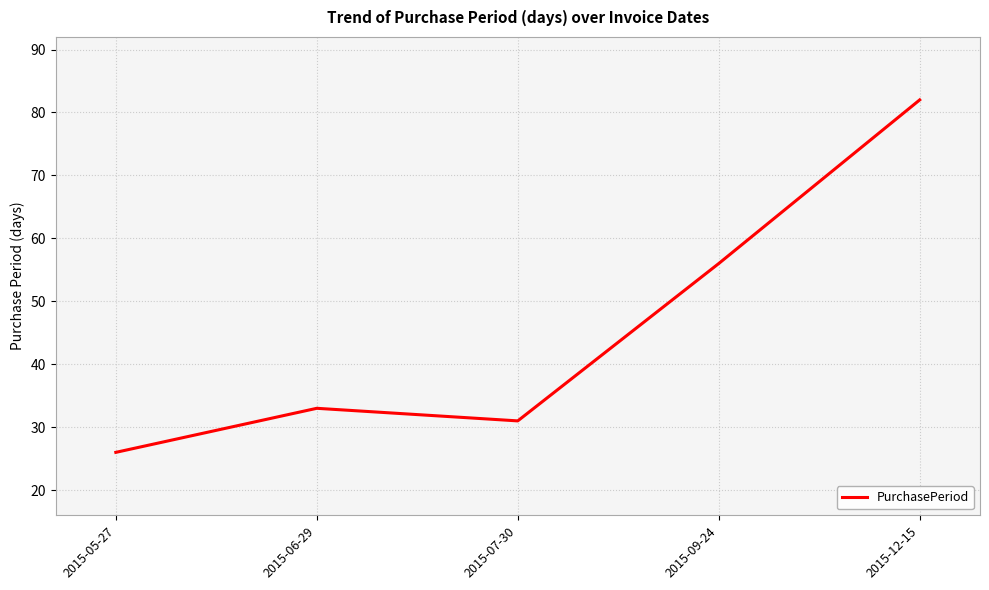

What position from the right is 2015-05-27?

5